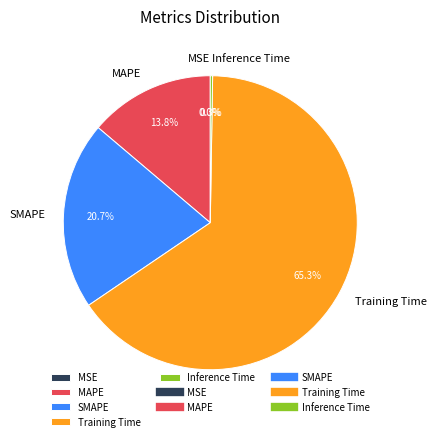

To the nearest percent, what portion does Training Time represent?

65%